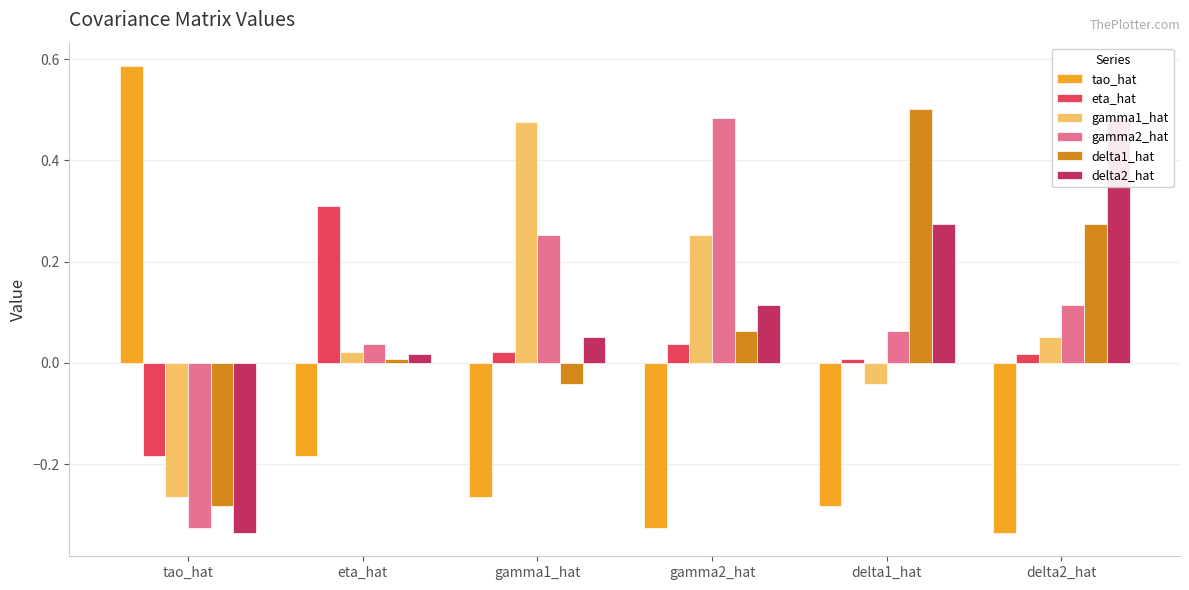

What value does the eta_hat series have at tao_hat?

-0.2